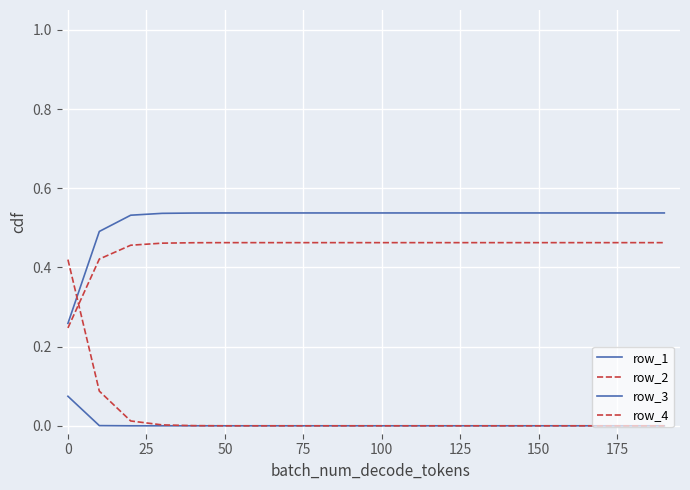

How many categories are shown in the chart?

20